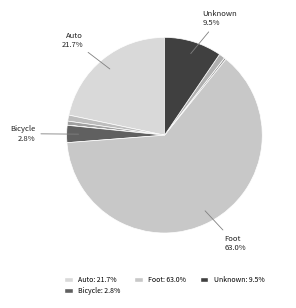

Count the number of slices in the pie.

9